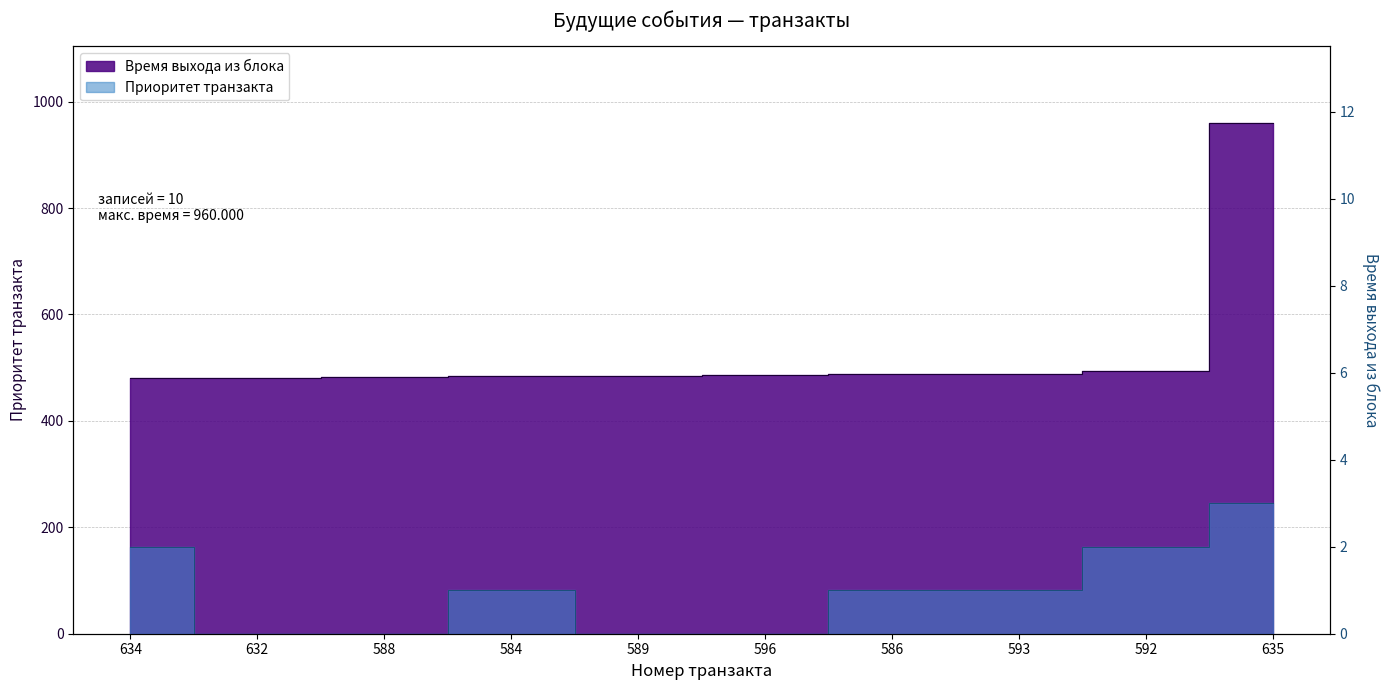

True or false: Приоритет транзакта and Время выхода из блока intersect in this chart.

False